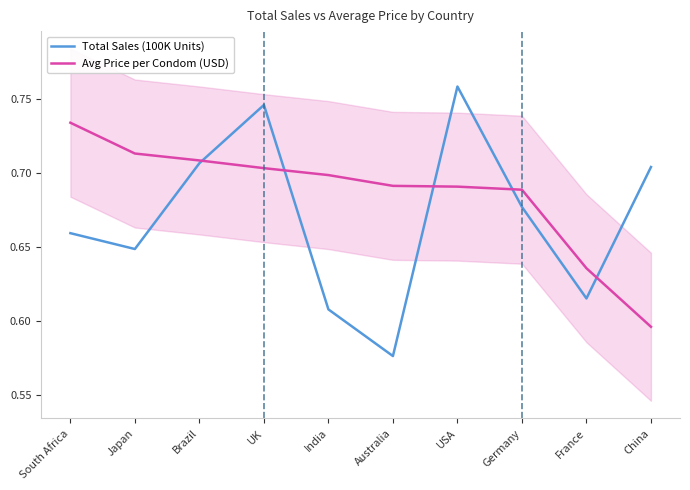

True or false: Avg Price per Condom (USD) and Total Sales (100K Units) intersect in this chart.

True